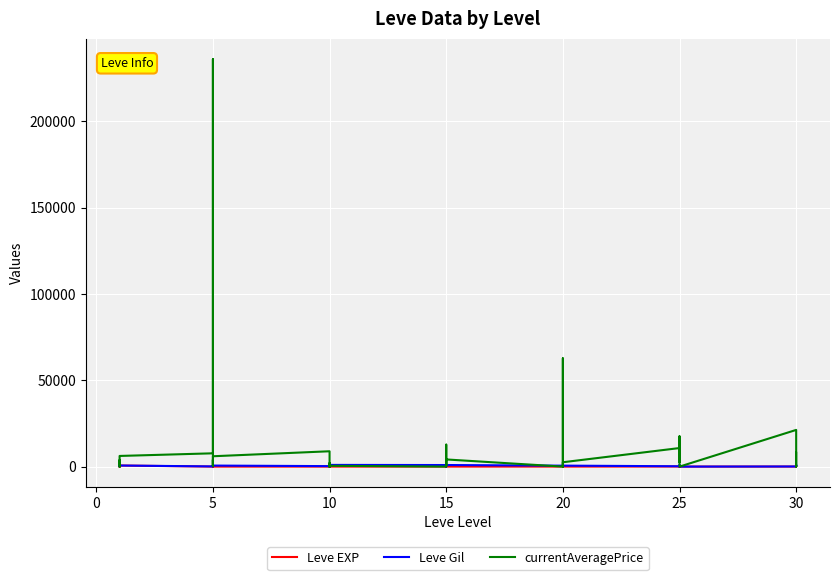

Reading right to left, what are all the values shown in this chart?

Leve EXP: 62	31	64	31	12	36	39	8	36	47	8	12	17	28	16	9	14	18	24	7	13	18	9	13	9	3	7	4	3	2	5	2	6	4	630	1	1	630	1	1
Leve Gil: 560	330	910	70	0	390	990	660	390	200	570	960	120	10	800	540	920	910	790	170	40	910	990	90	430	780	880	280	600	490	220	790	840	110	630	690	160	112	690	330
currentAveragePrice: 8000	0	0	21255	0	0	10692	2530	17566	10750	2530	0	0	62714	6200	0	4150	466	6200	12726	9659	0	466	0	0	1991	0	8888	6000	486	4006	469	236006	7703	6175	2219	1893	0	3763	1820